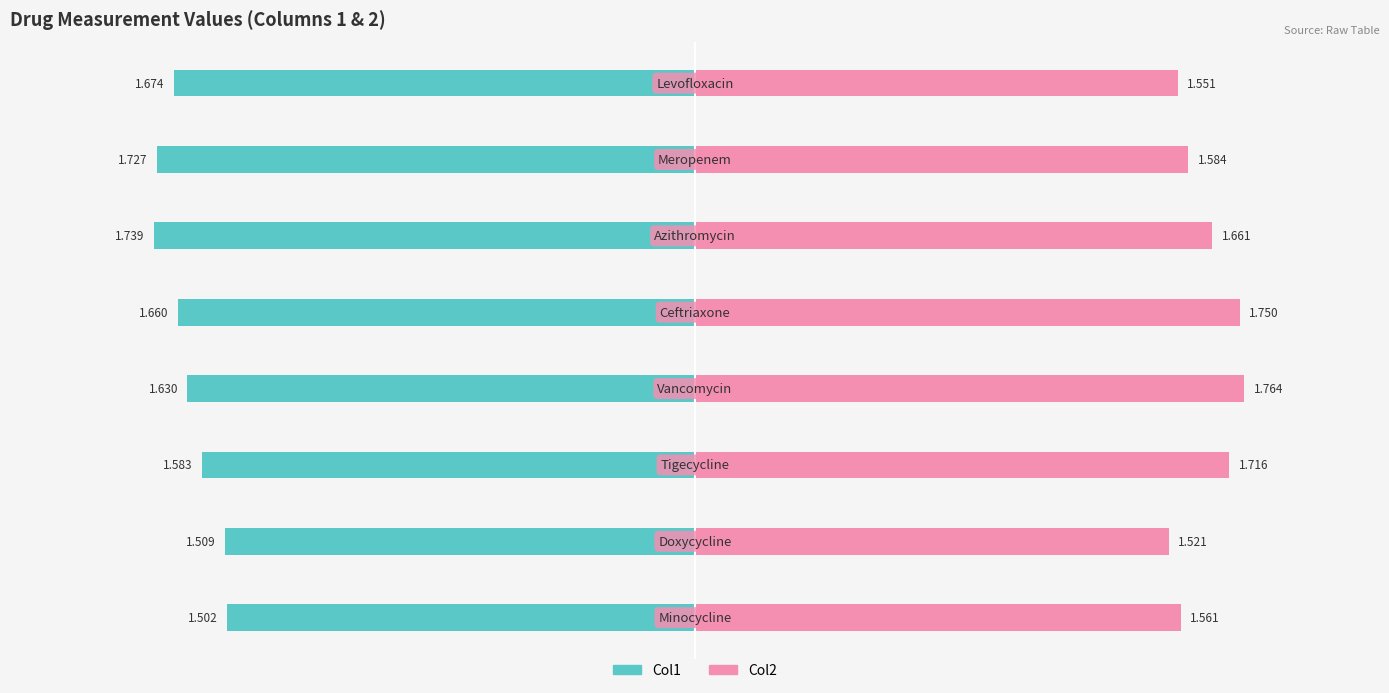

What is the sum of the Col2 values at 5 and 6?

3.2